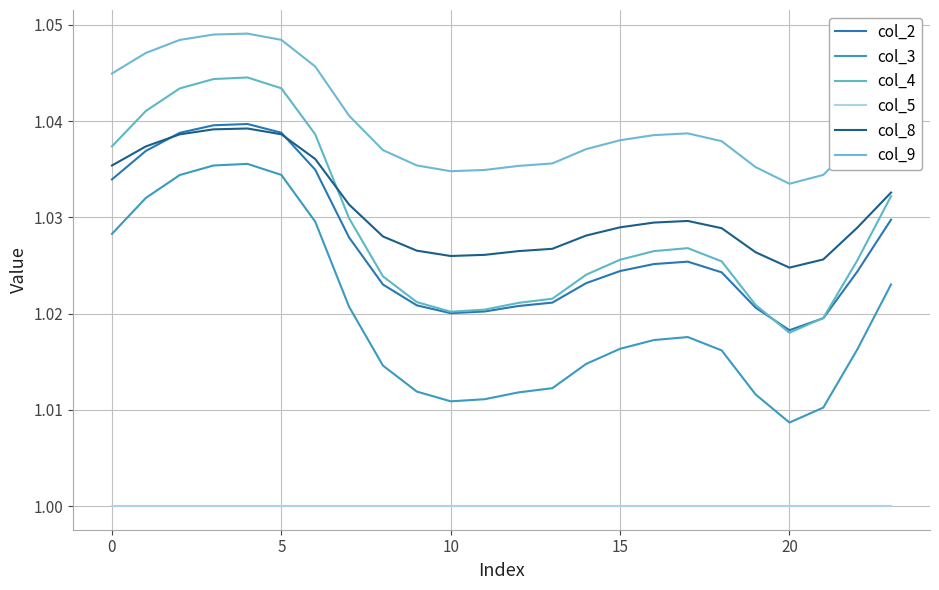

How many distinct data groups are displayed?

6